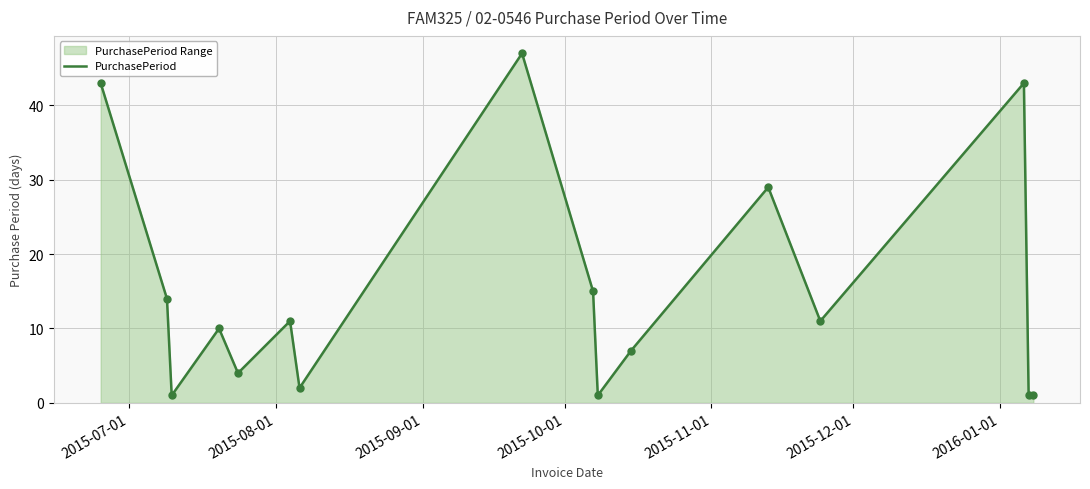

What is the greatest value displayed?

47